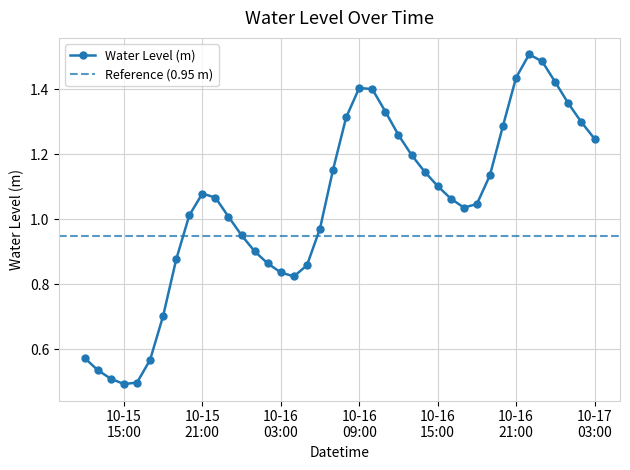

Where does the data first go above 1?

2025-10-15 20:00:00